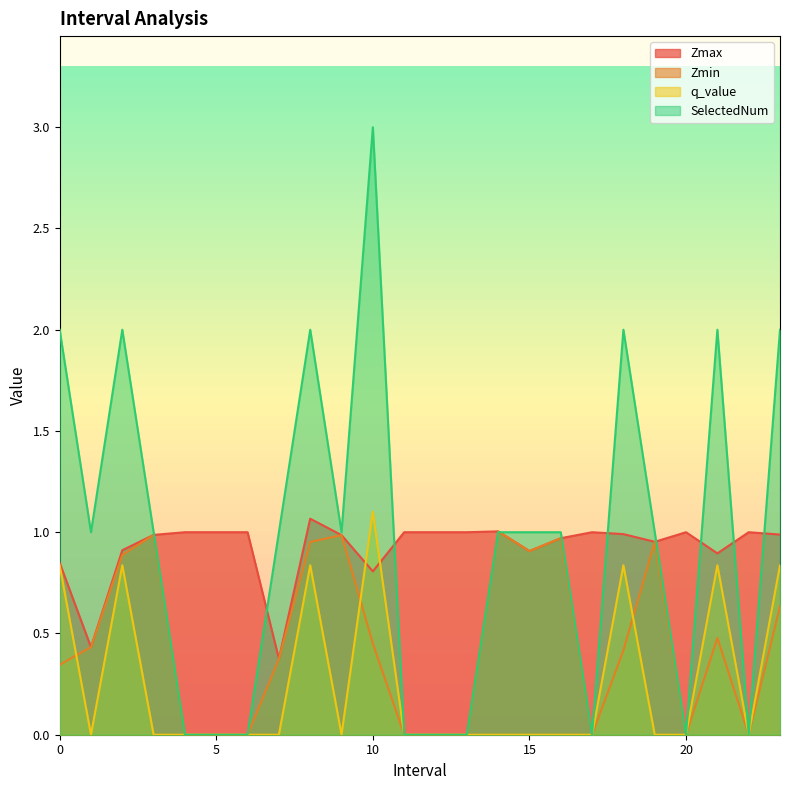

True or false: Zmax and Zmin intersect in this chart.

False